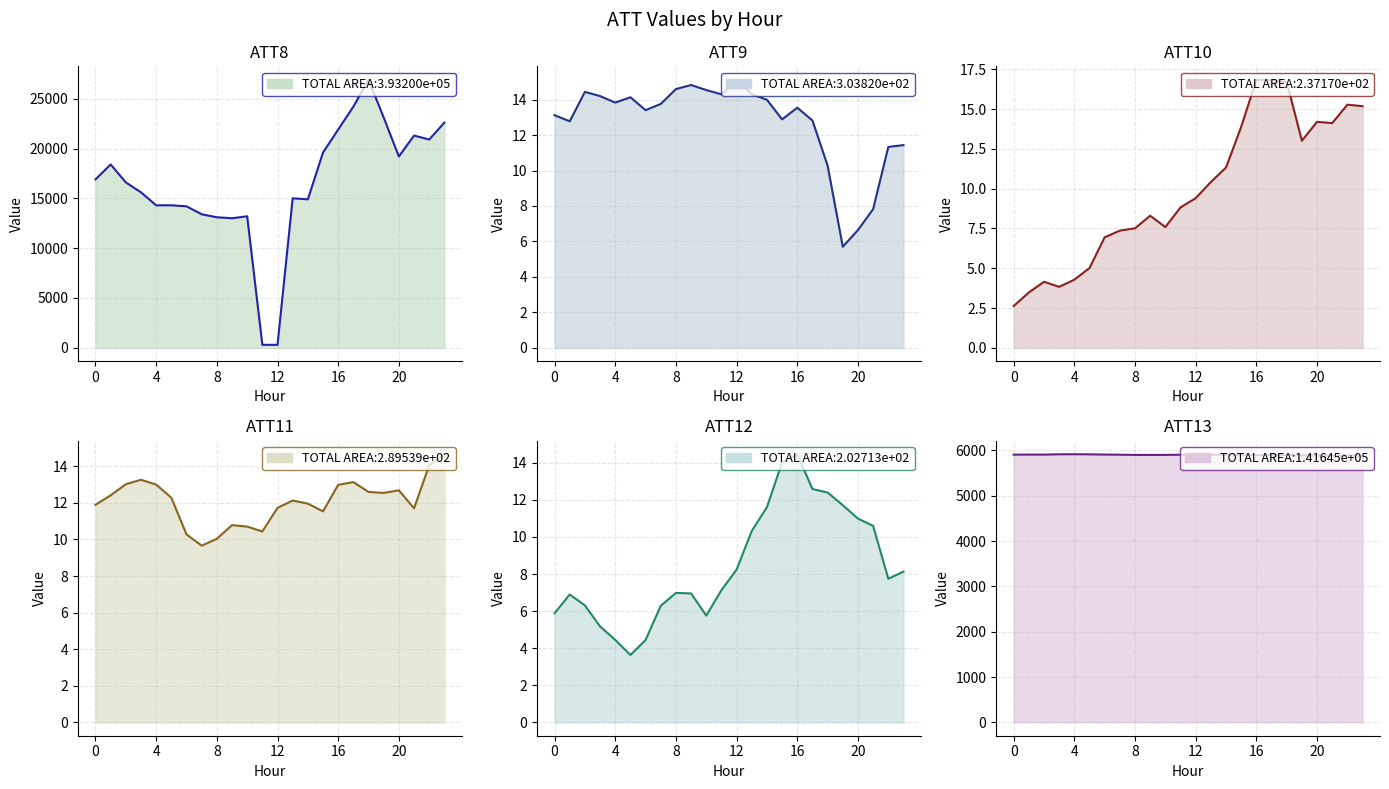

Which series ends up on top after the final intersection of ATT11 and ATT9?

ATT11